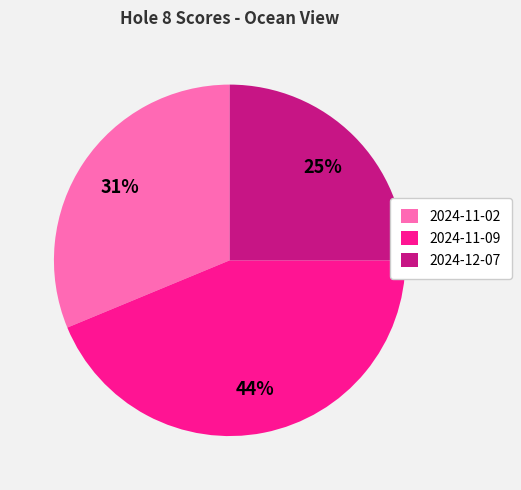

To the nearest percent, what is the average slice percentage?

33%